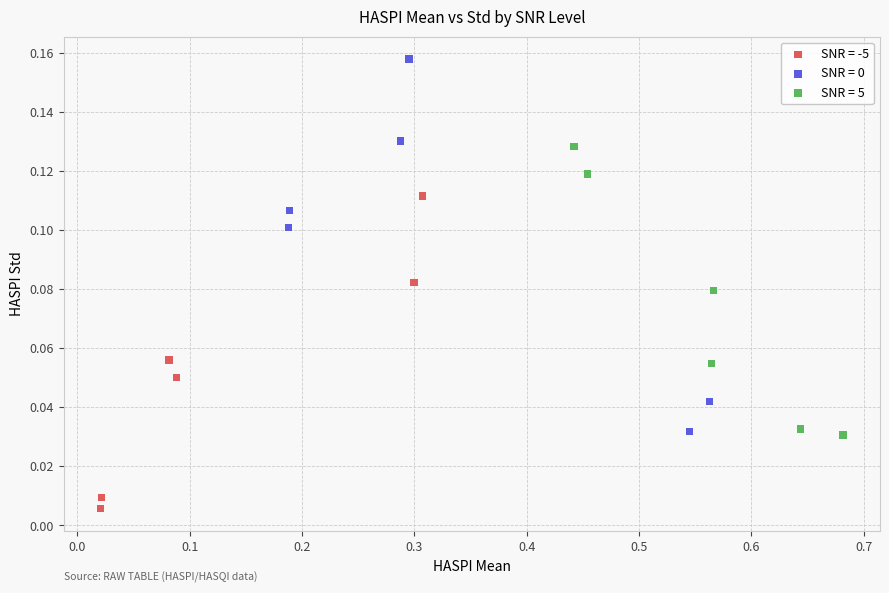

Which series contains the lowest Y value?

SNR = -5